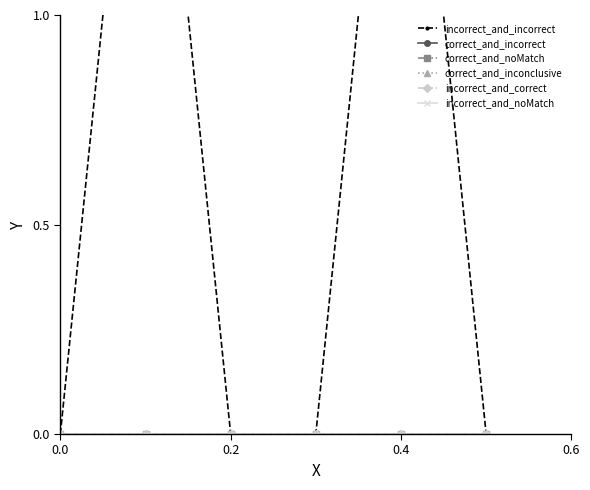

True or false: correct_and_noMatch has more than 1 points higher than both neighbors.

False